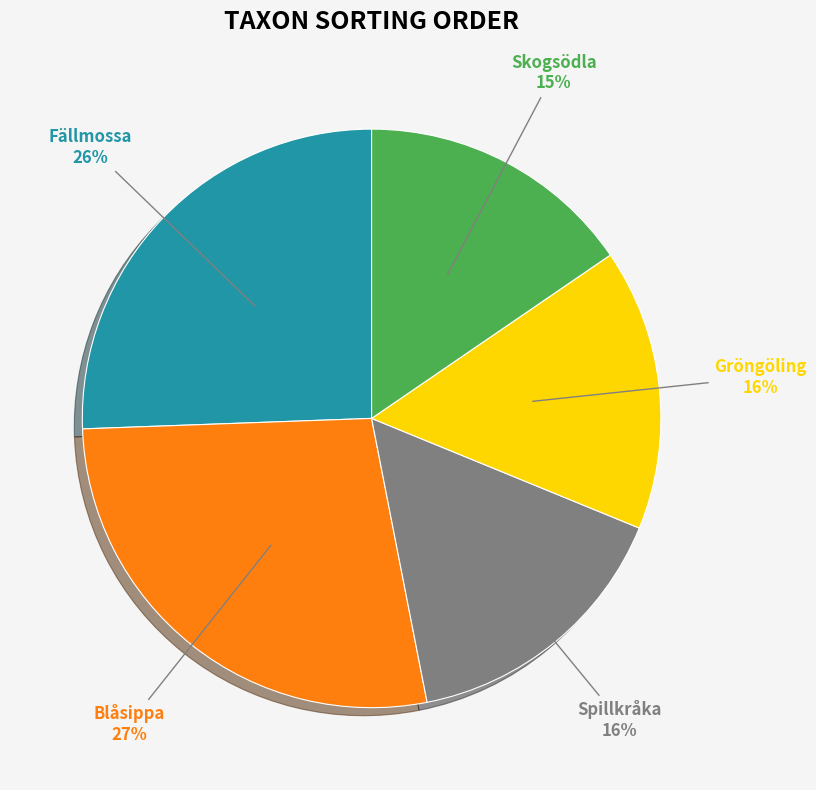

To the nearest percent, what is the average slice percentage?

20%